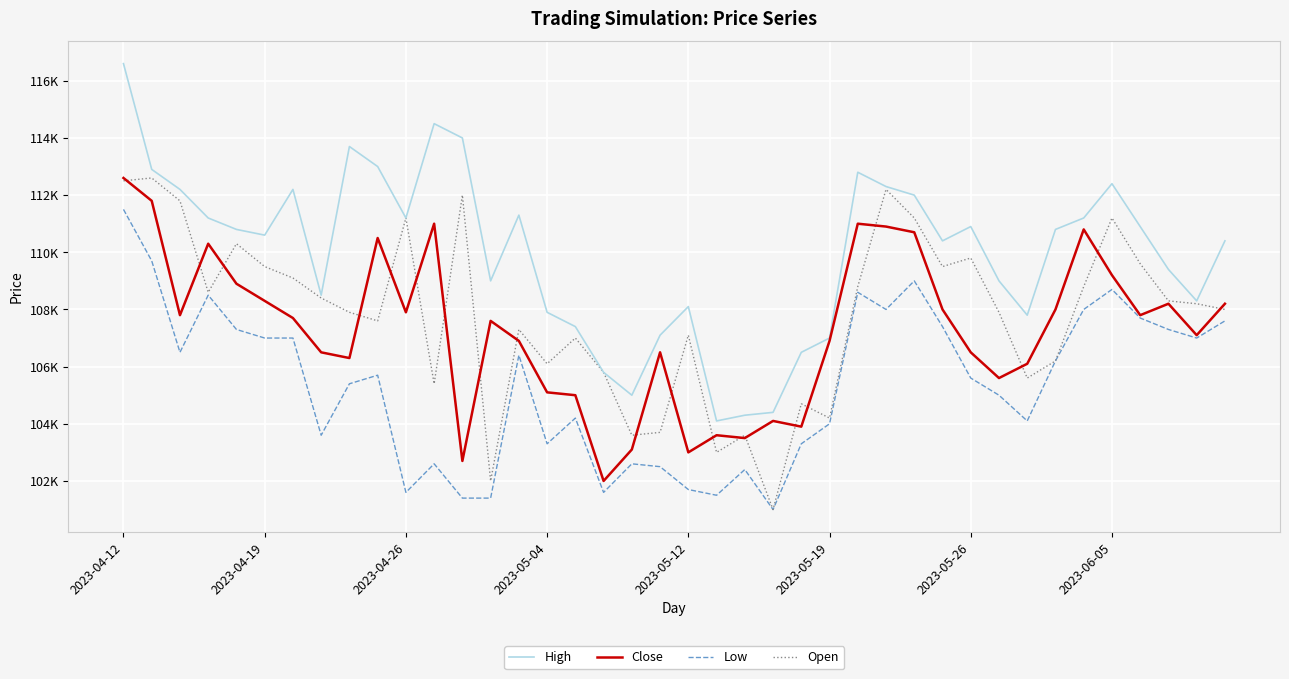

What are all the series names shown in the legend?

High, Close, Low, Open